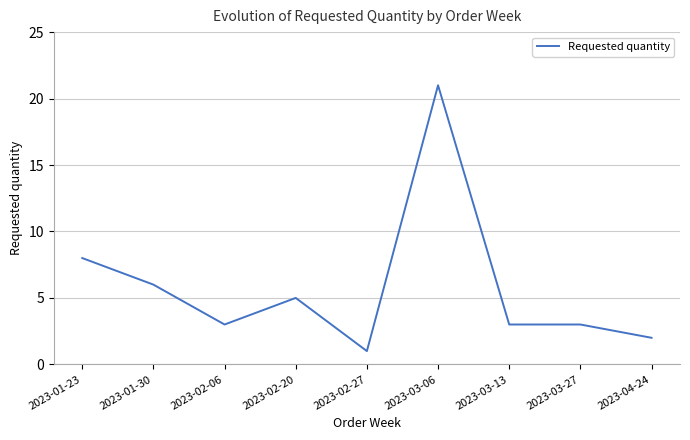

True or false: the data shows 29 at 2023-03-06.

False